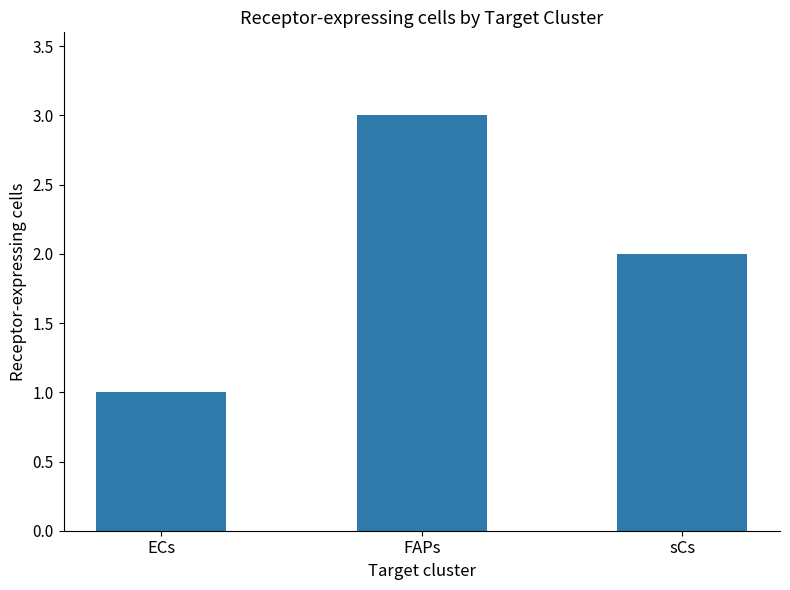

True or false: the data shows 1 at FAPs.

False